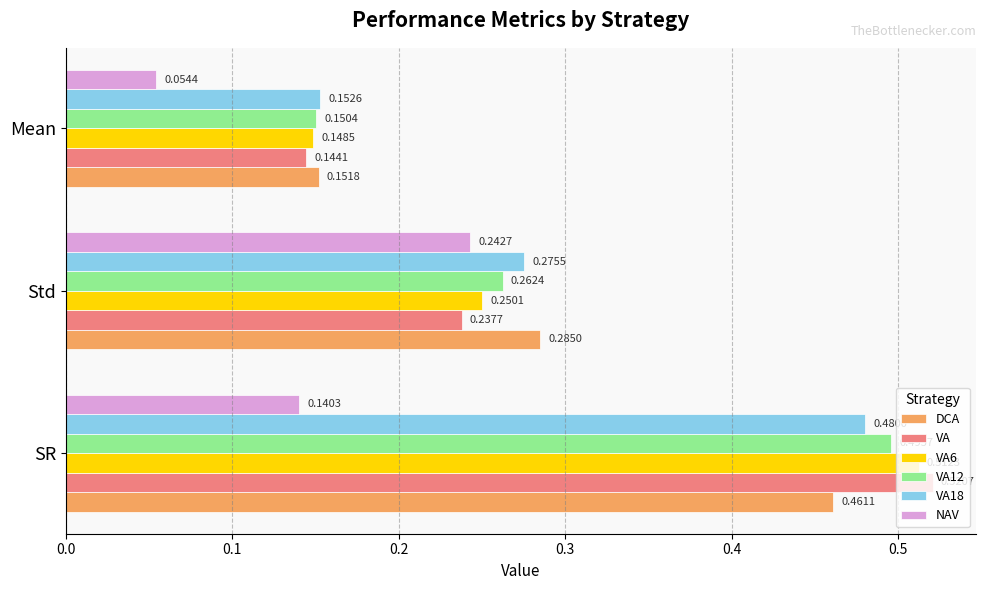

Which series has the widest spread of values?

VA